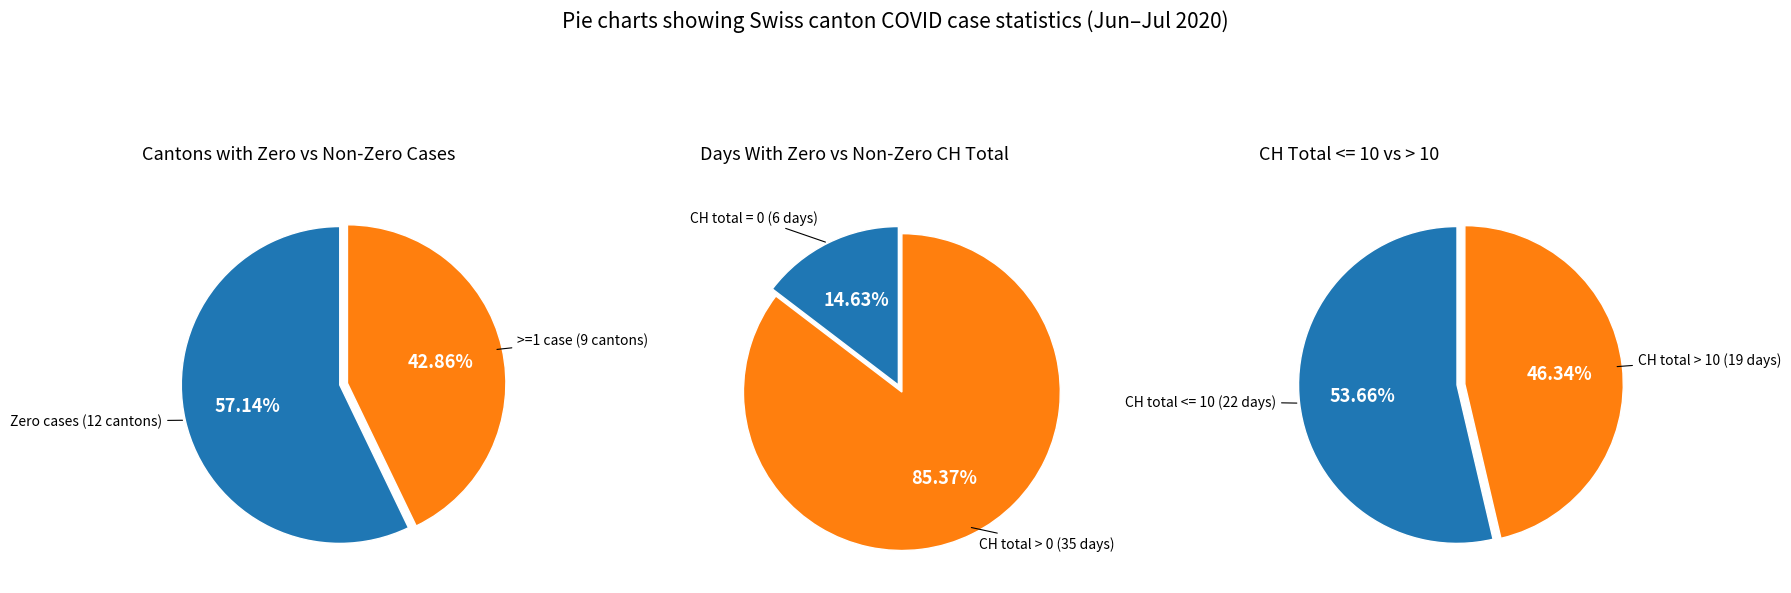

Is it true that GE is 2% of the pie?

False